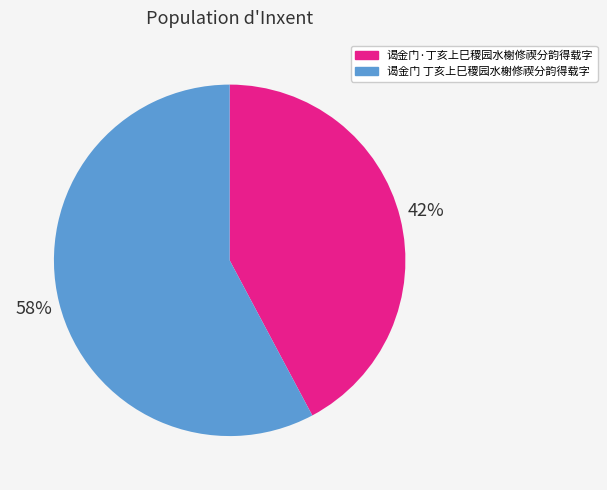

To the nearest percent, what is the average slice percentage?

50%